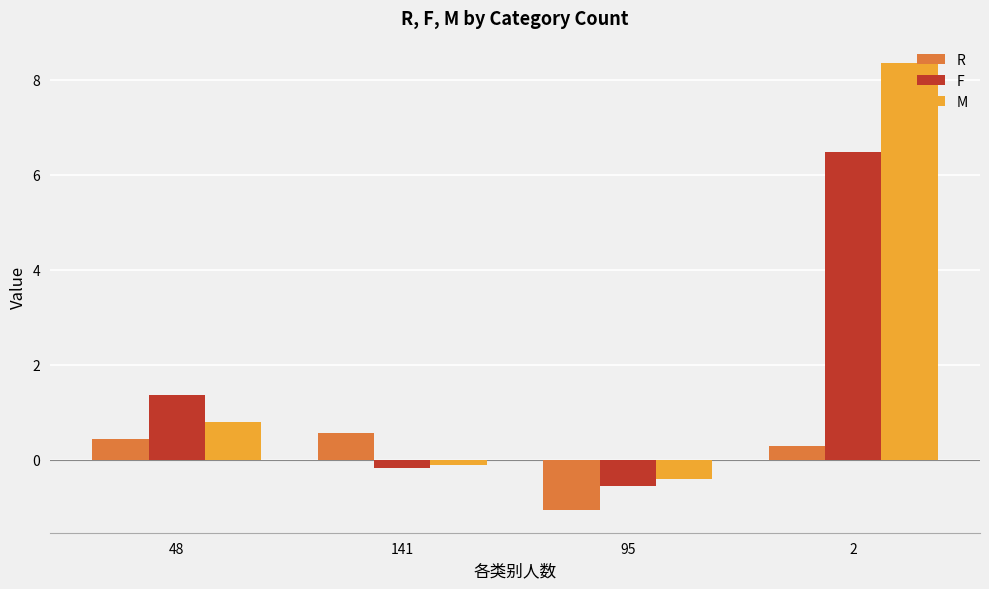

The M series shows 3.7 at 2. True or false?

False